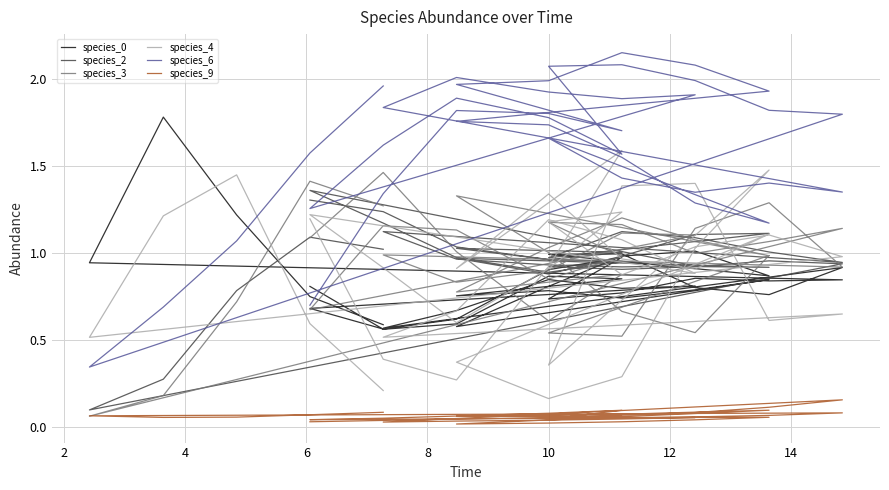

The value of species_4 at 34 is 1.3. True or false?

False